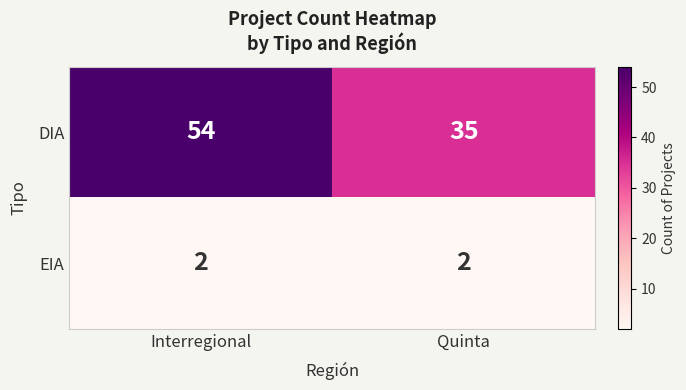

Rank the series by their average value, from lowest to highest.

EIA, DIA